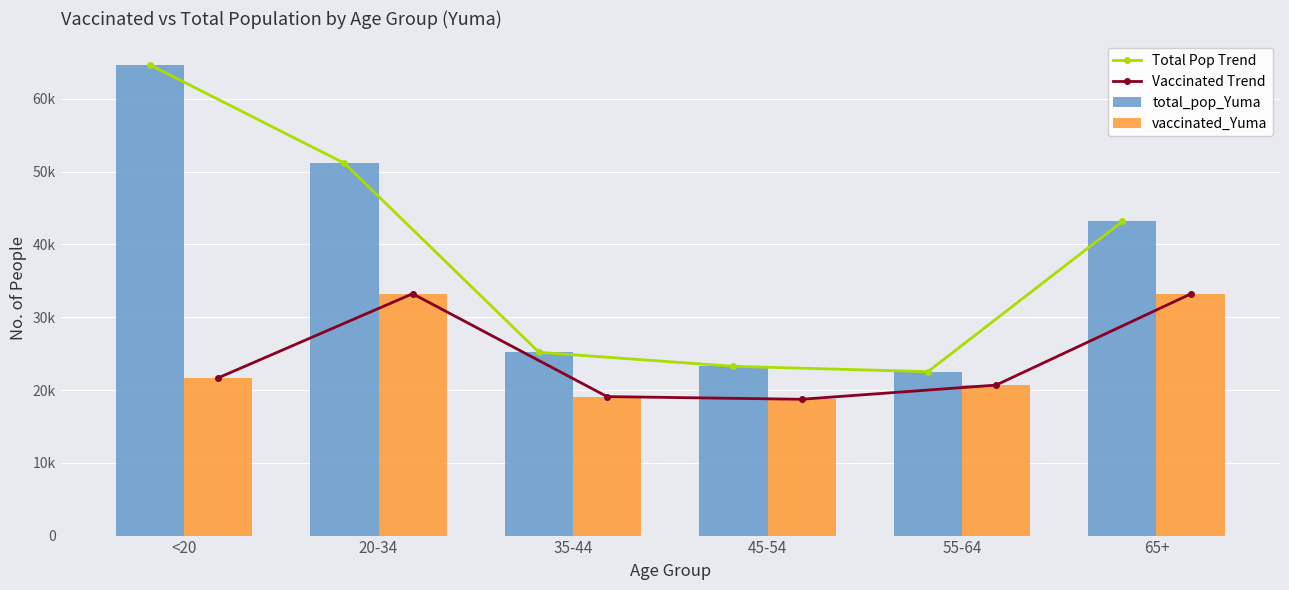

Reading right to left, transcribe all the data shown in this chart.

Total Pop Trend: 43175	22522	23256	25181	51149	64674
Vaccinated Trend: 33192	20678	18730	19097	33231	21664
total_pop_Yuma: 43175	22522	23256	25181	51149	64674
vaccinated_Yuma: 33192	20678	18730	19097	33231	21664